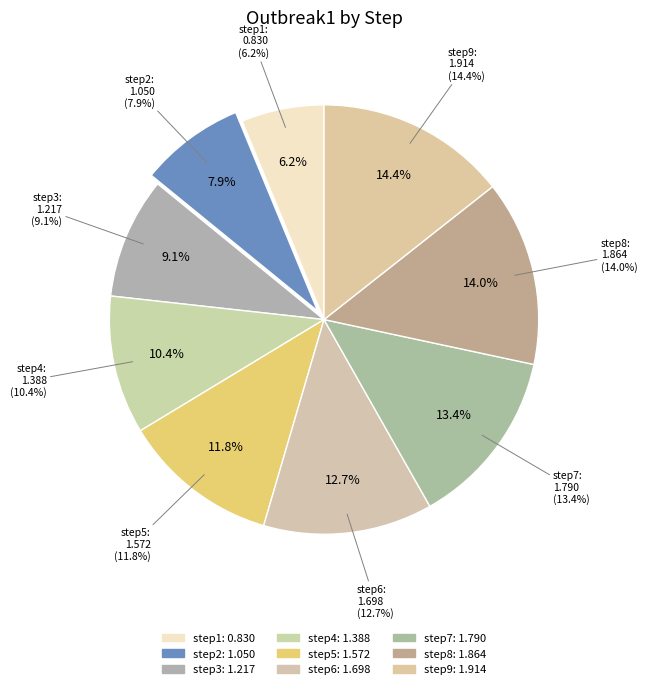

The step4 slice represents 23% of the pie. True or false?

False